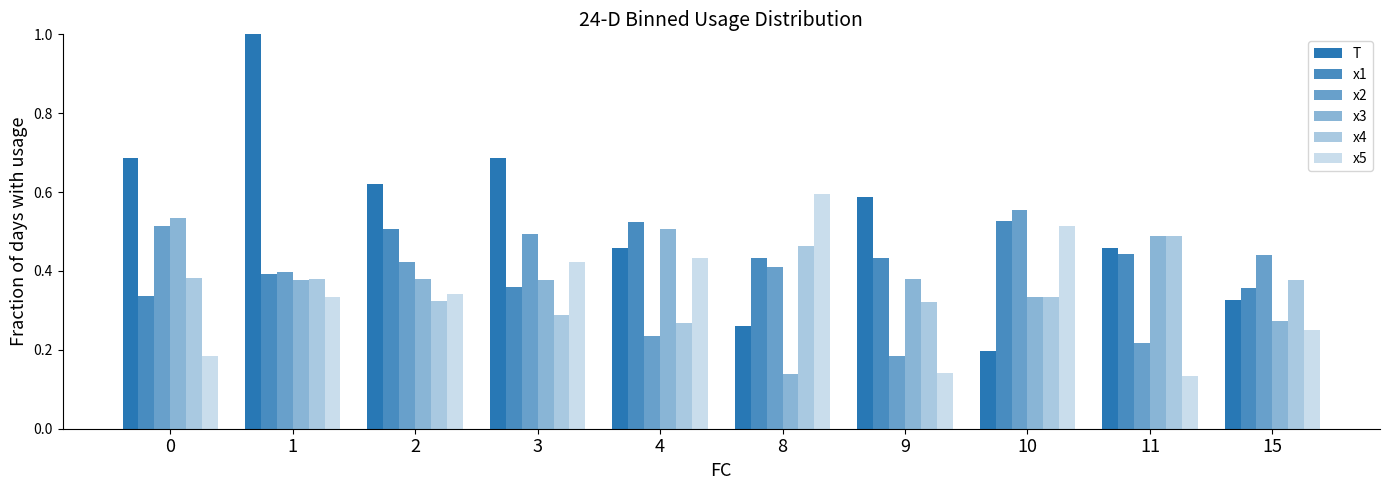

Which category has the lowest value across all series?

11